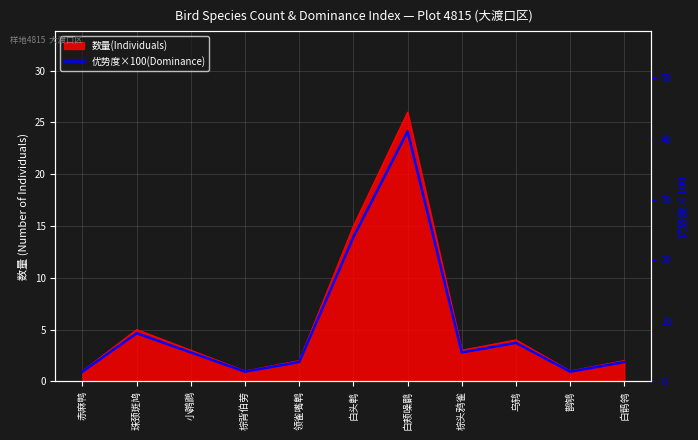

How many interior local valleys (lower than both neighbors) does the data have?

3